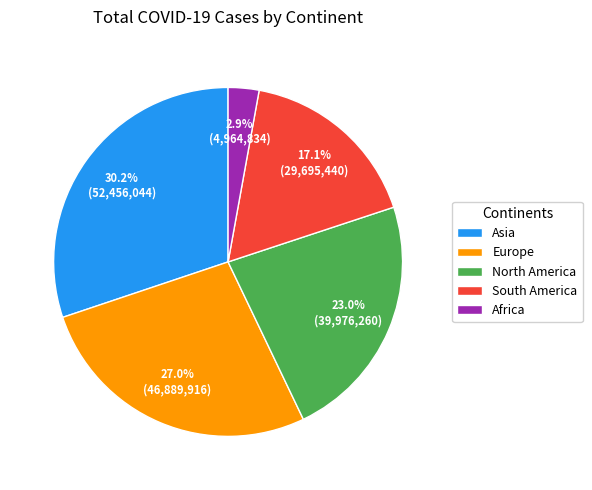

To the nearest percent, what percentage of the pie is Europe?

27%